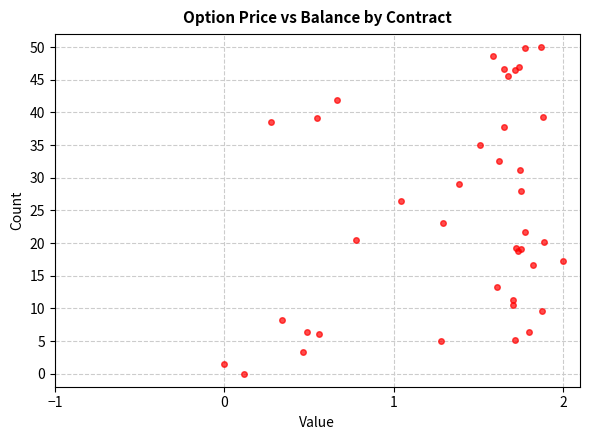

What Y value in the scatter plot is closest to 25?

26.4